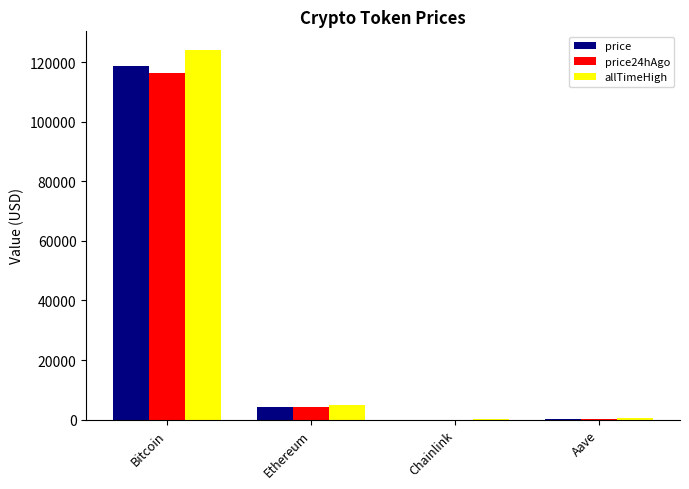

The allTimeHigh series shows 124128.0 at Bitcoin. True or false?

True